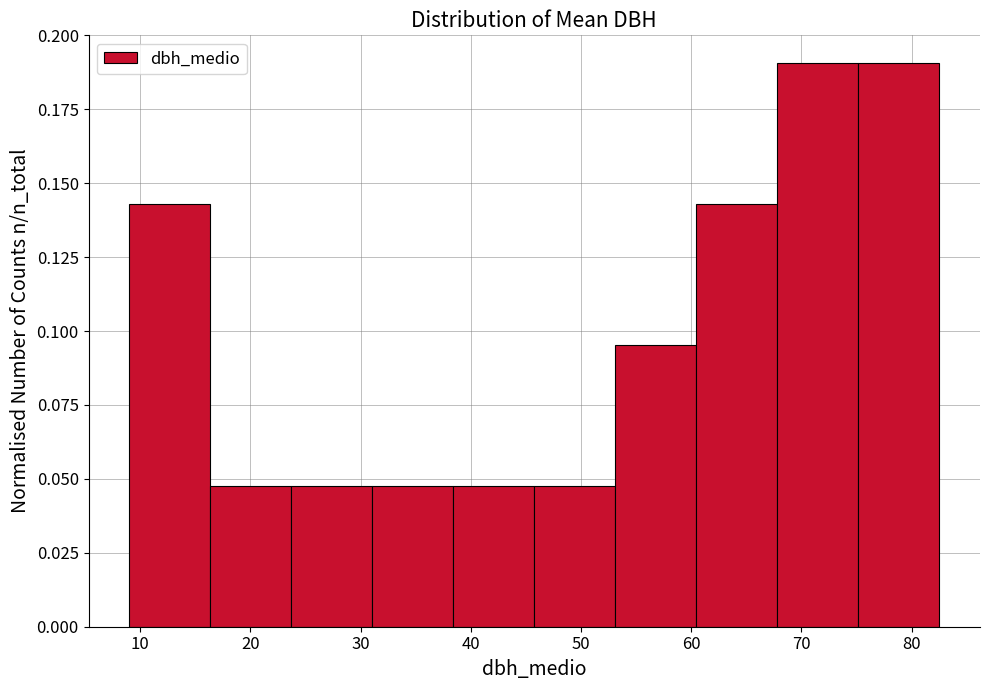

How tall is the bar that spans 46 to 53 on the x-axis? Neither the bar edges nor the heights are printed on the chart, so give them approximately, as read against the axes.

0.050